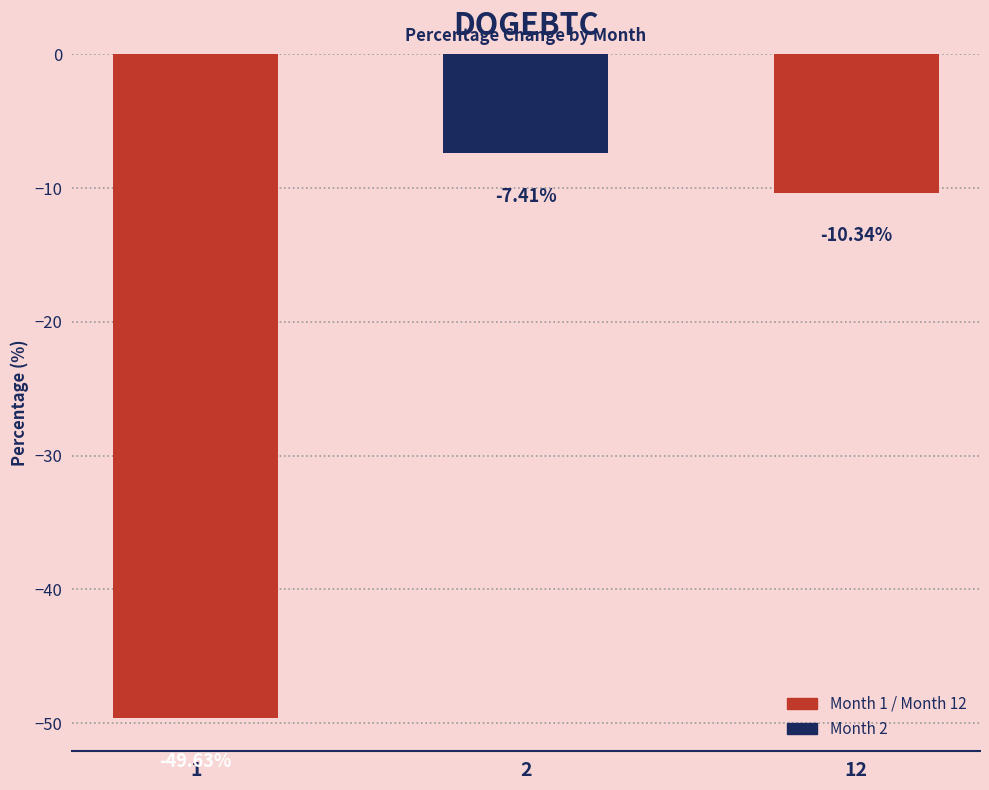

How many bars are there in total?

3